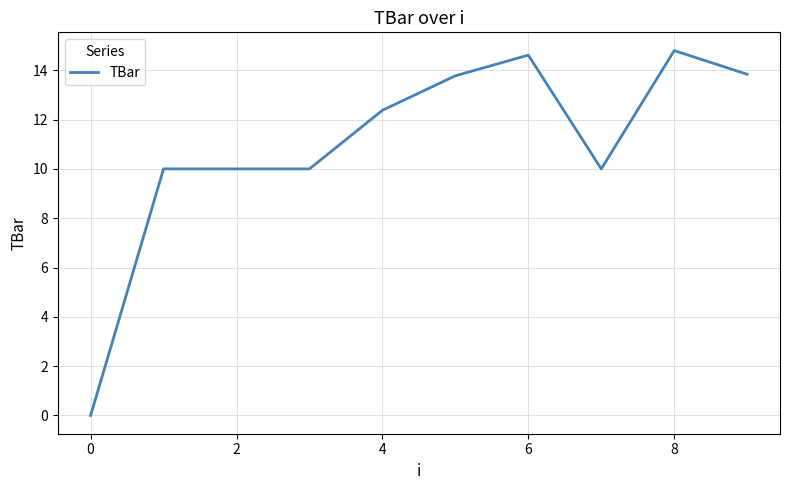

What is the maximum value shown in the chart?

14.8